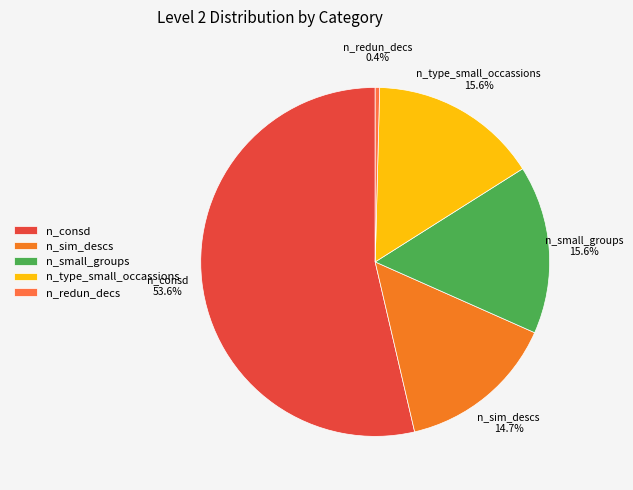

What is the total percentage of n_sim_descs and n_consd?

68.4%